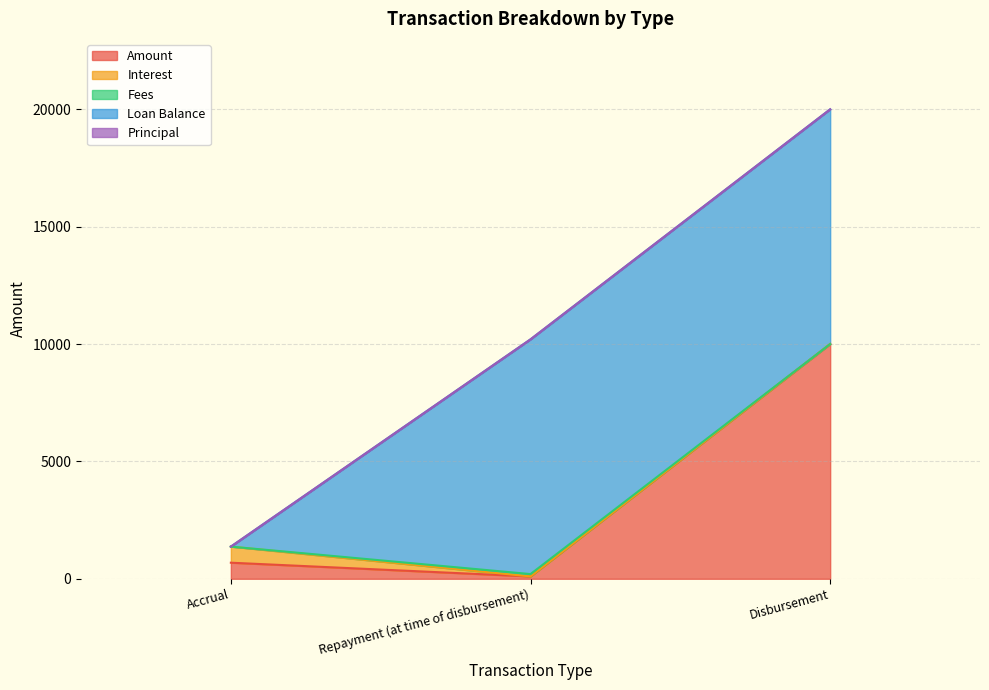

At which label does Amount reach its peak?

Disbursement